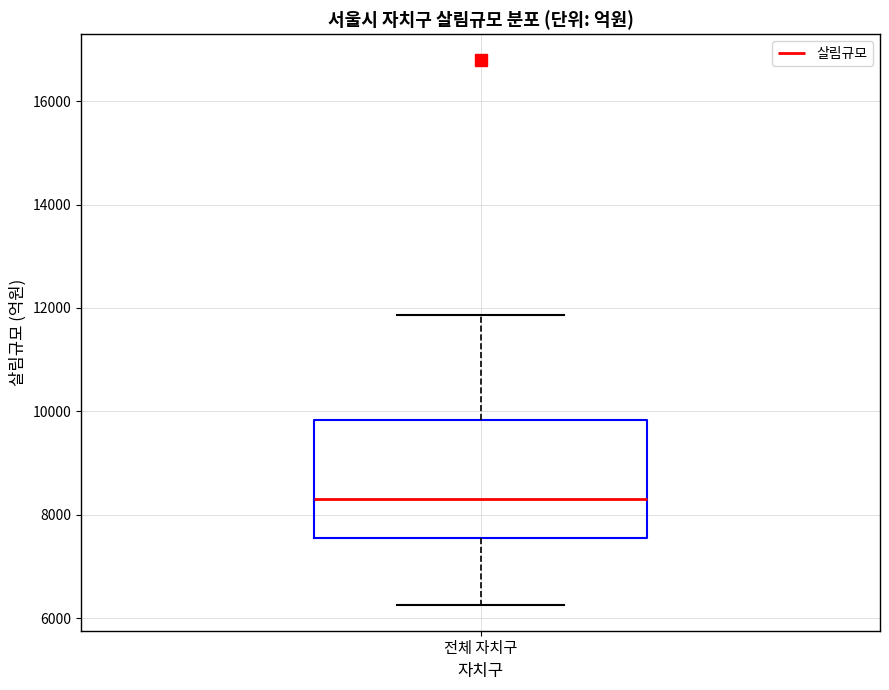

Transcribe this box plot: give where the median line is, the range the box spans, and where the two whiskers end, as read against the y-axis. The values are not printed on the chart, so give them approximately, as read against the axis.

median 8400, box 7600 to 9800, whiskers 6200 to 11800